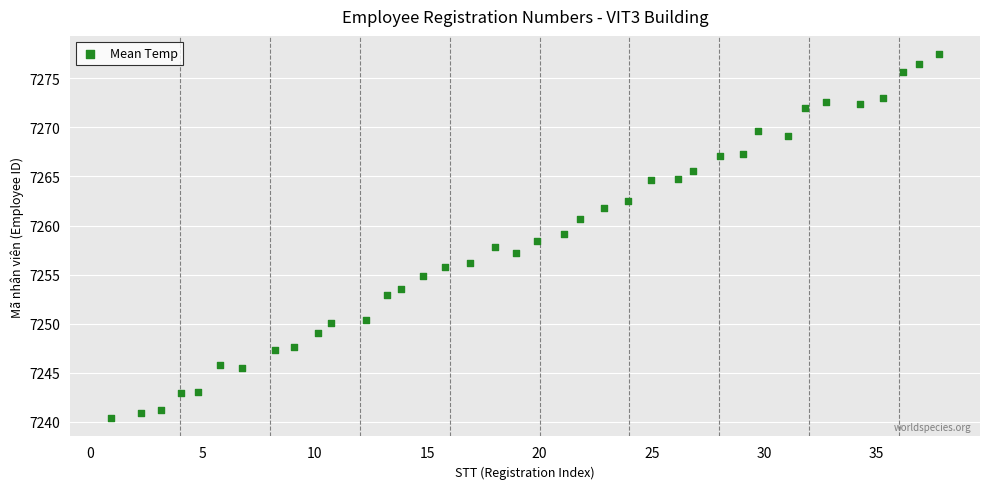

What is the range of Y values (max minus min)?

37.1